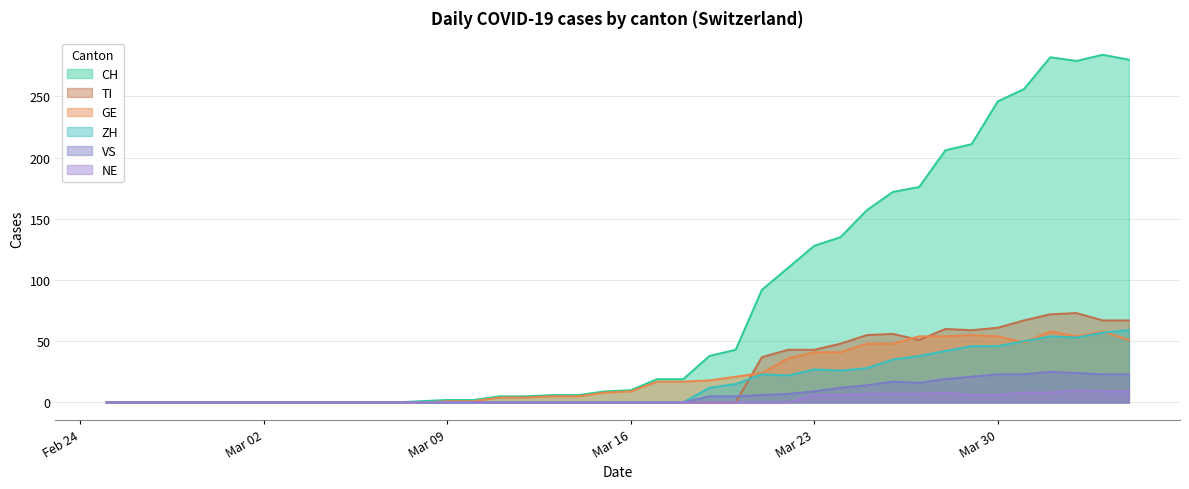

Which series has the largest range (max minus min)?

CH